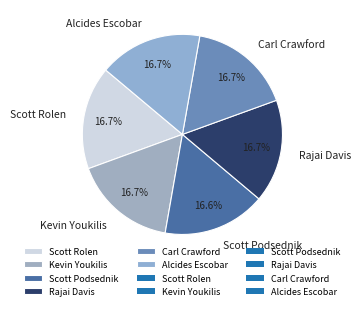

Does Rajai Davis represent more than half of the total?

No